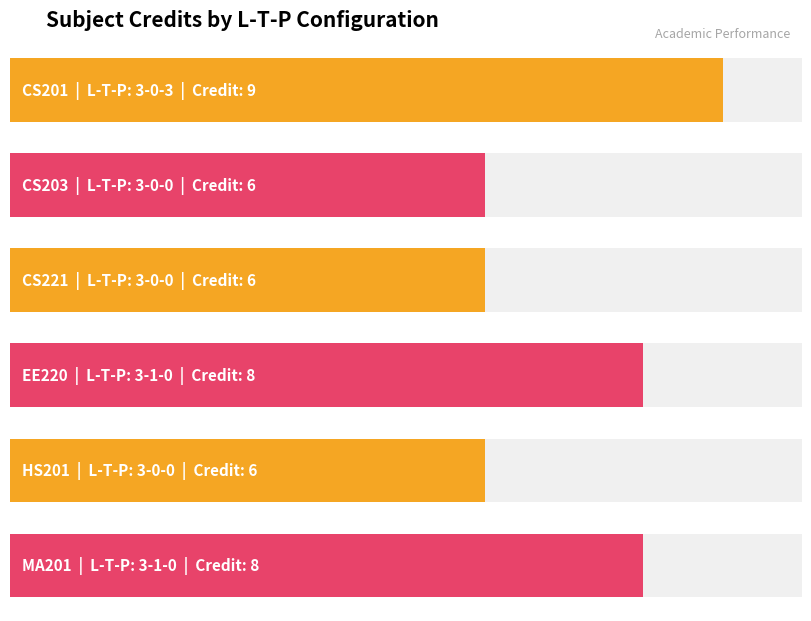

The chart shows a value of 9 at 3-0-0. True or false?

False